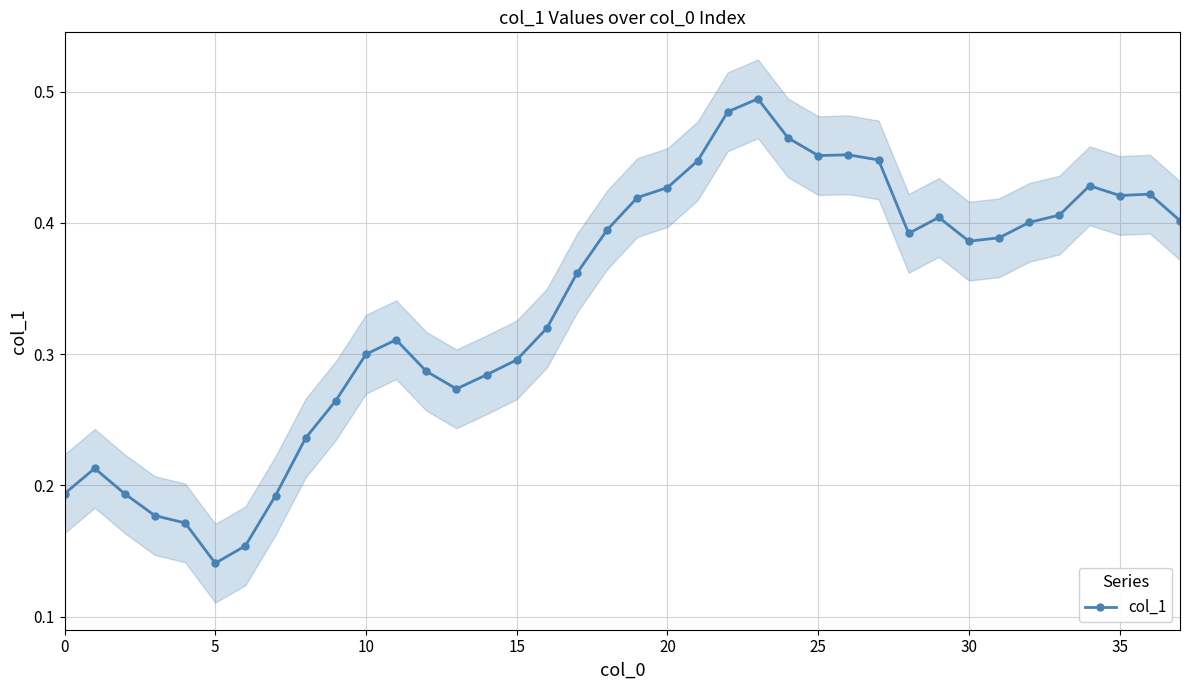

What is the difference between the values at 37 and 24?

0.1